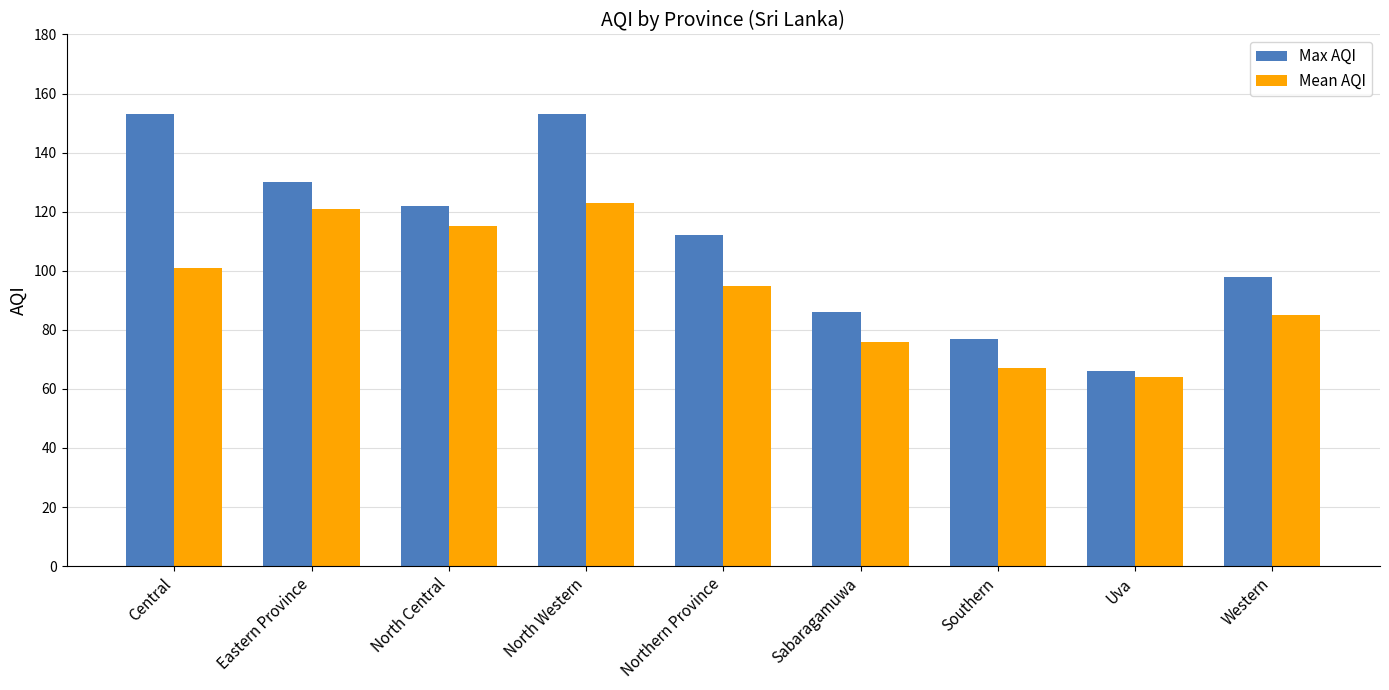

What is the difference between the Max AQI values at Northern Province and North Western?

41